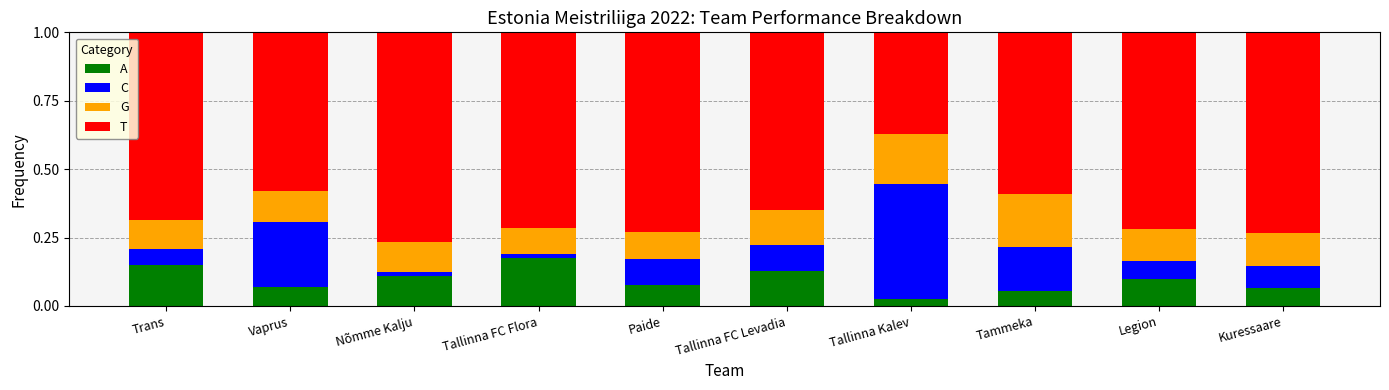

What is the sum of all A values?

1.0